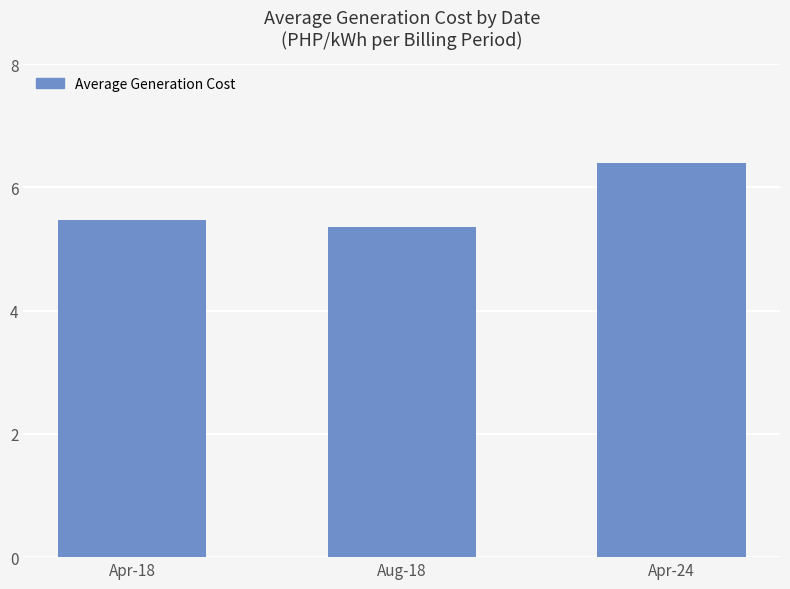

What is the change in value from Aug-18 to Apr-24?

+1.0